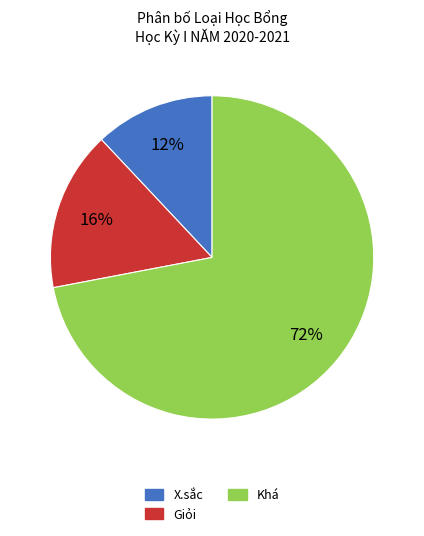

Rank the categories by value from lowest to highest.

X.sắc, Giỏi, Khá